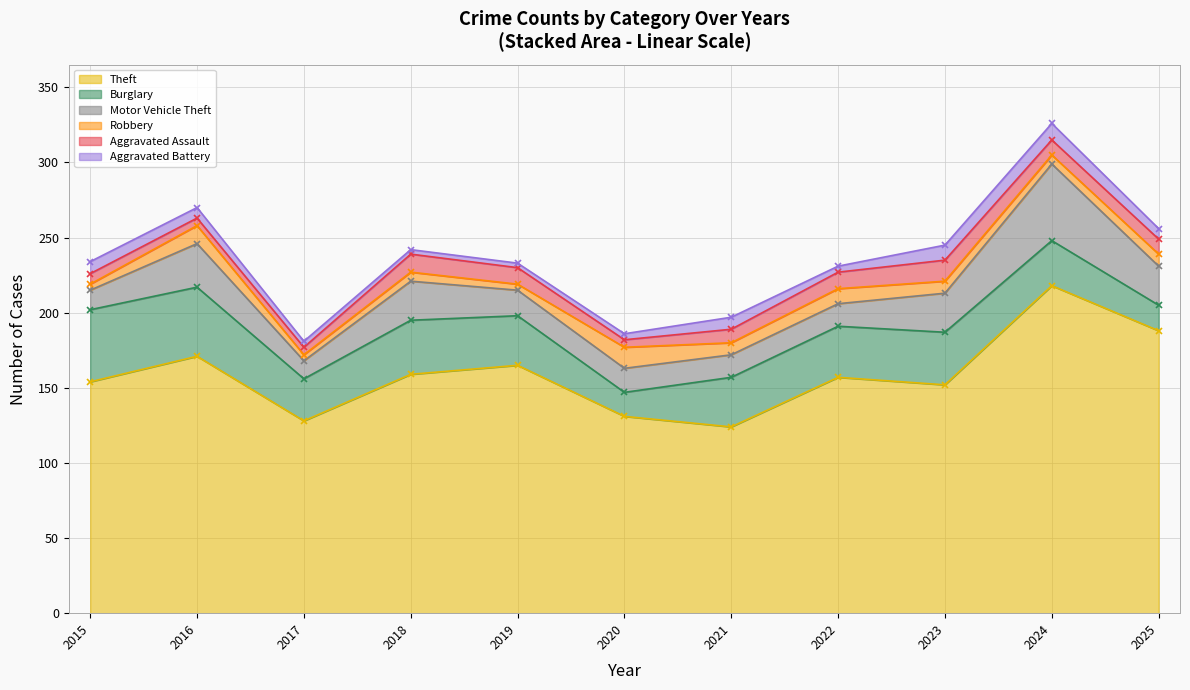

At which category is the sum across all series the highest?

2024